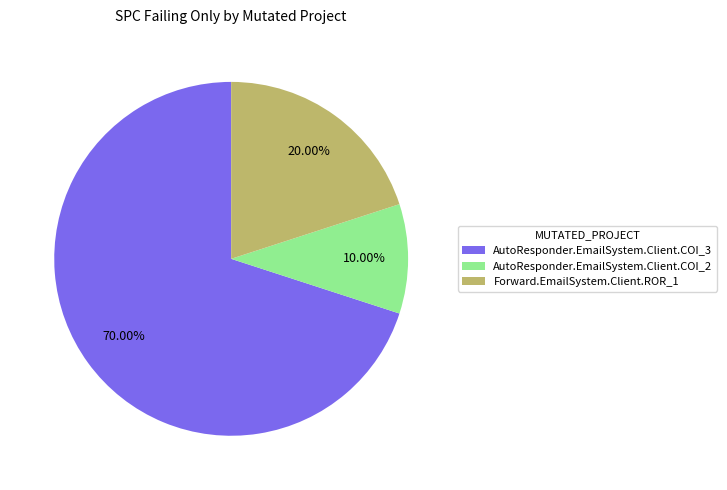

How many slices are in this pie chart?

3